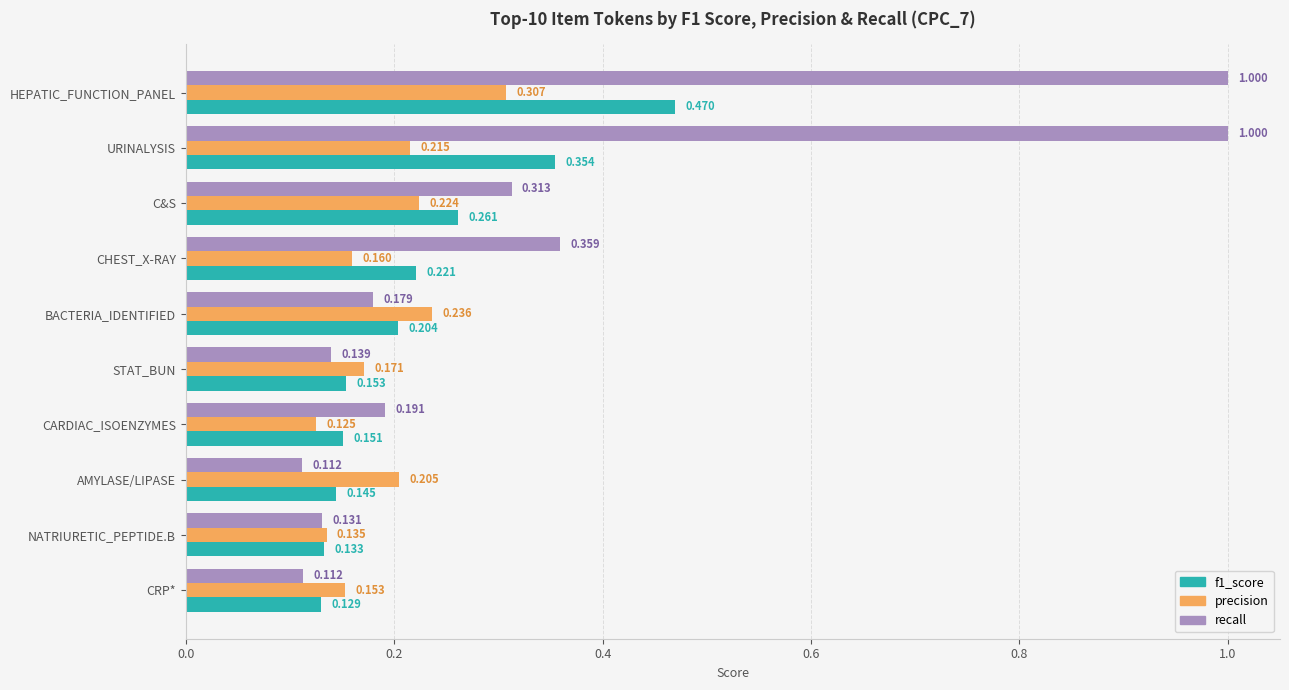

Is the value of f1_score at CARDIAC_ISOENZYMES greater than the value of precision at URINALYSIS?

No